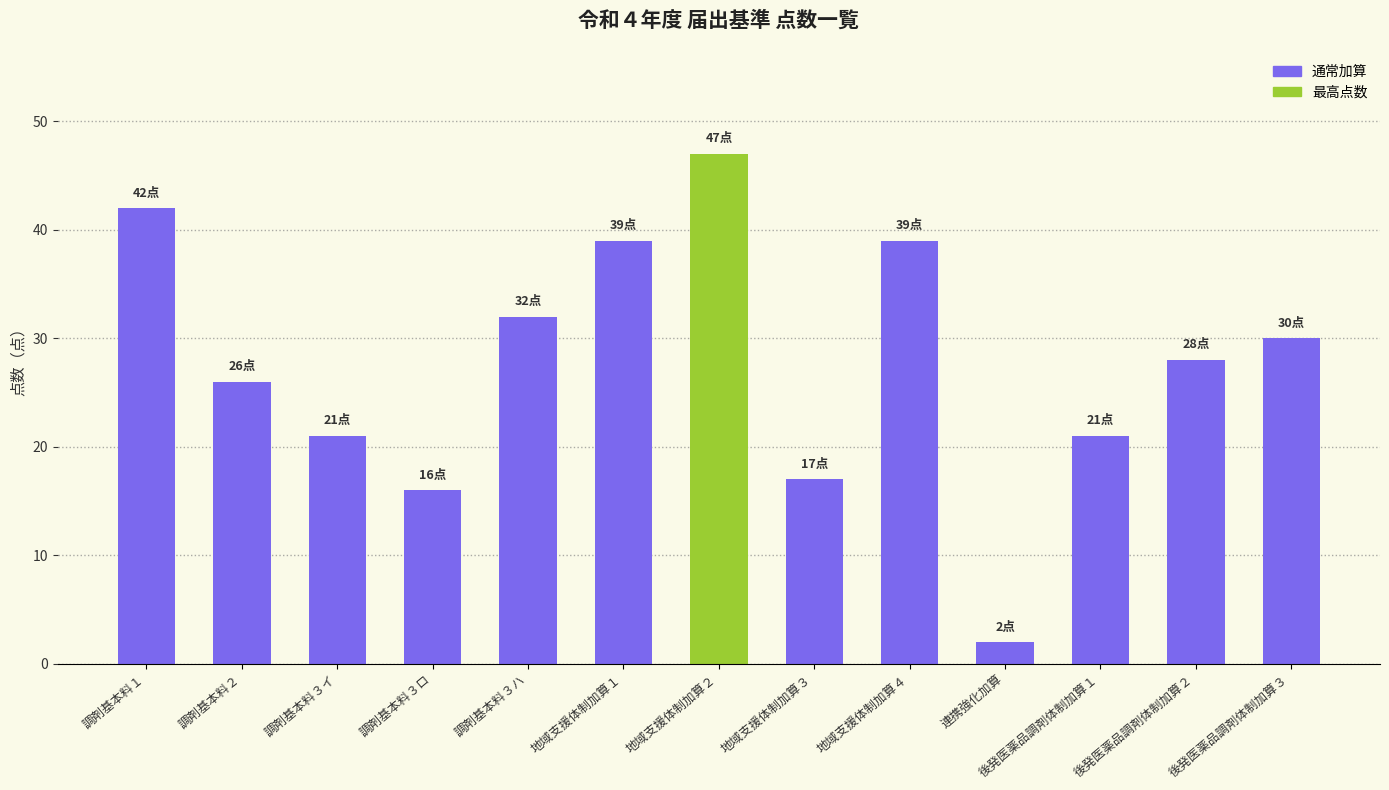

The value at 調剤基本料２ is 26. True or false?

True